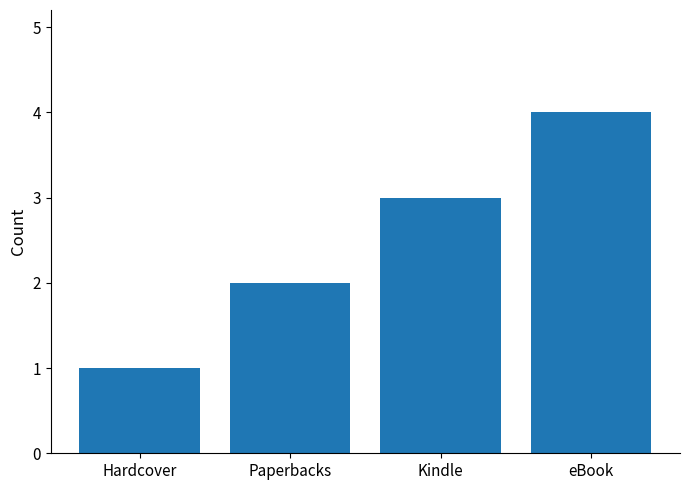

What is the change in value from Kindle to eBook?

+1